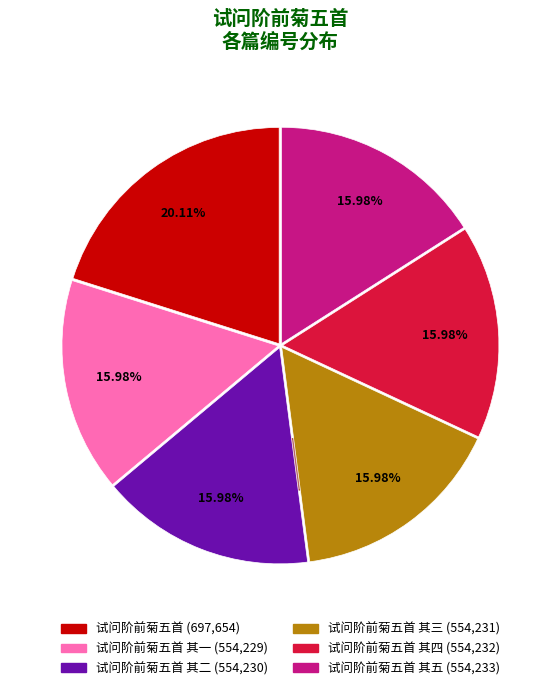

Count the number of slices in the pie.

6